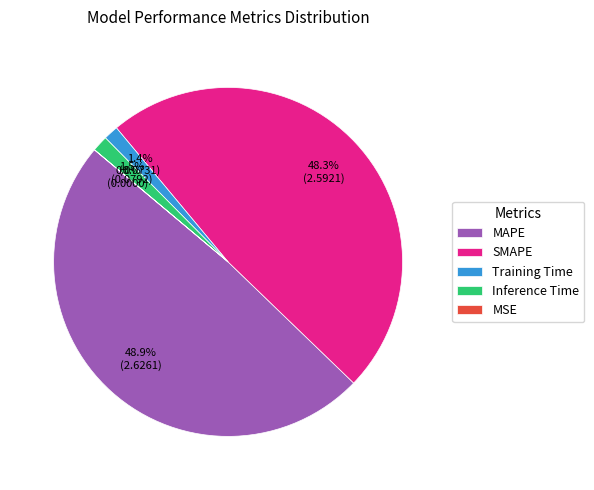

Does any single category account for the majority?

No